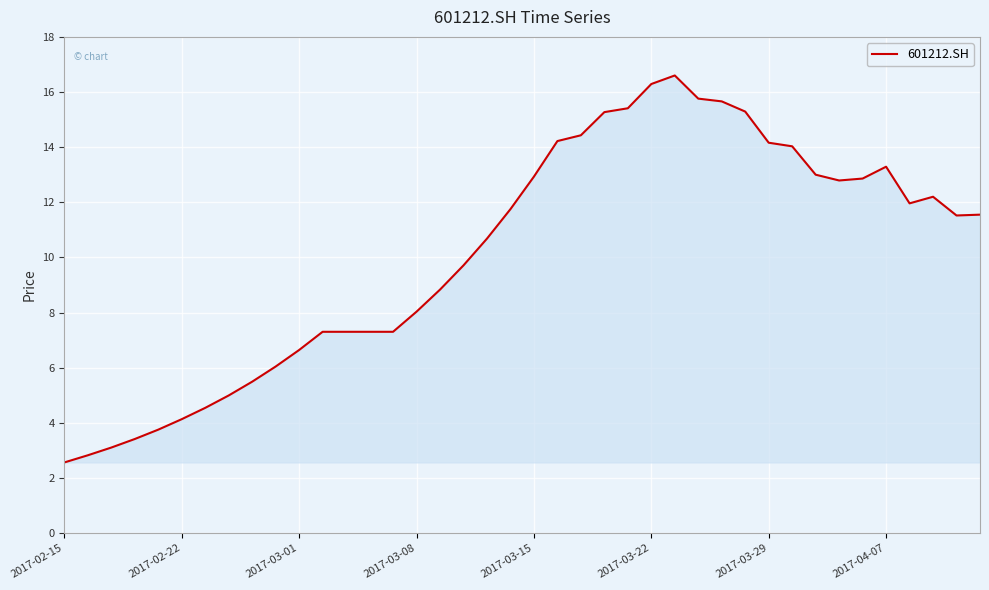

What is the maximum value shown in the chart?

16.6